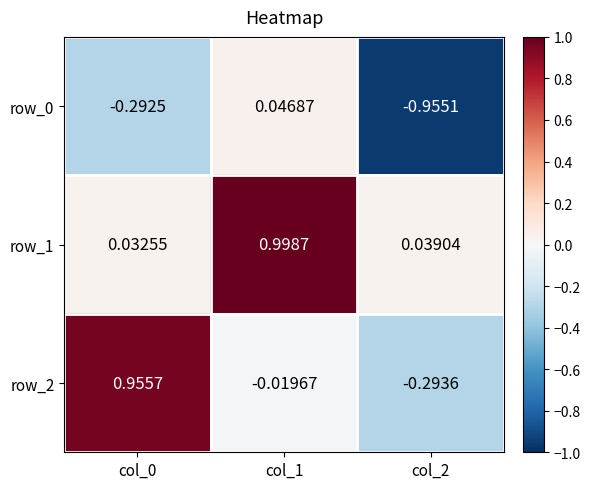

Where is row_2 nearest to the value 0?

col_1